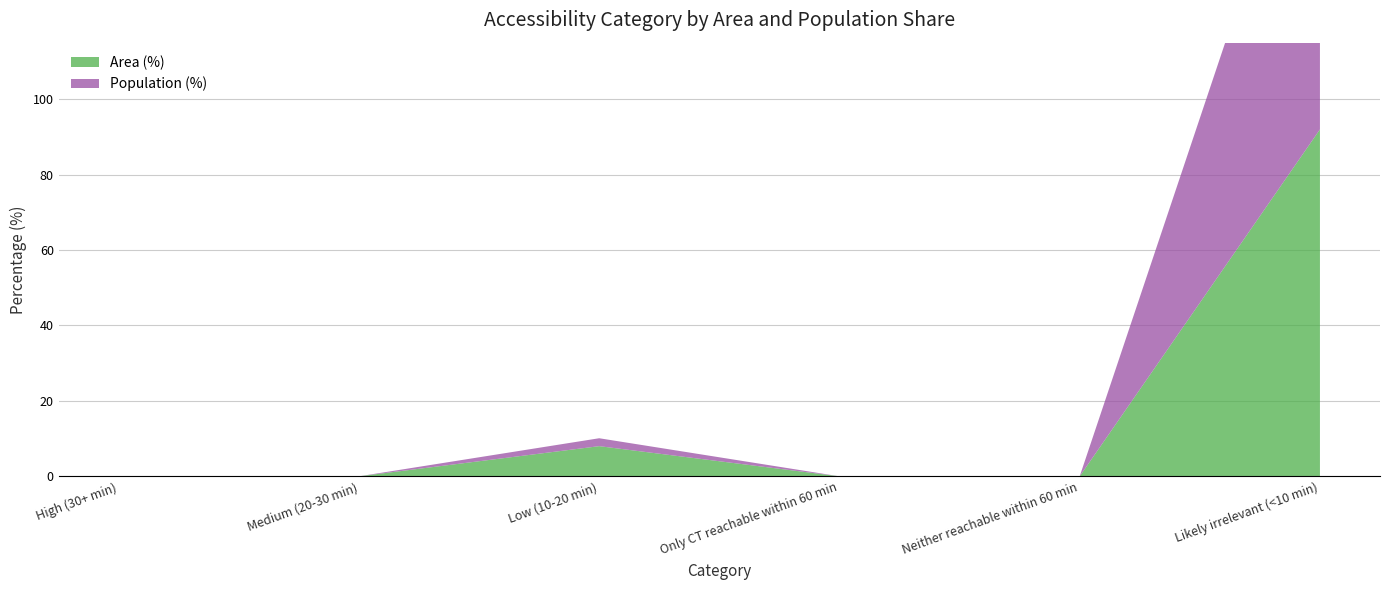

Reading left to right, transcribe all the data shown in this chart.

Area (%): 0.0	0.0	8.0	0.0	0.0	92.0
Population (%): 0.0	0.0	2.1	0.0	0.0	97.9